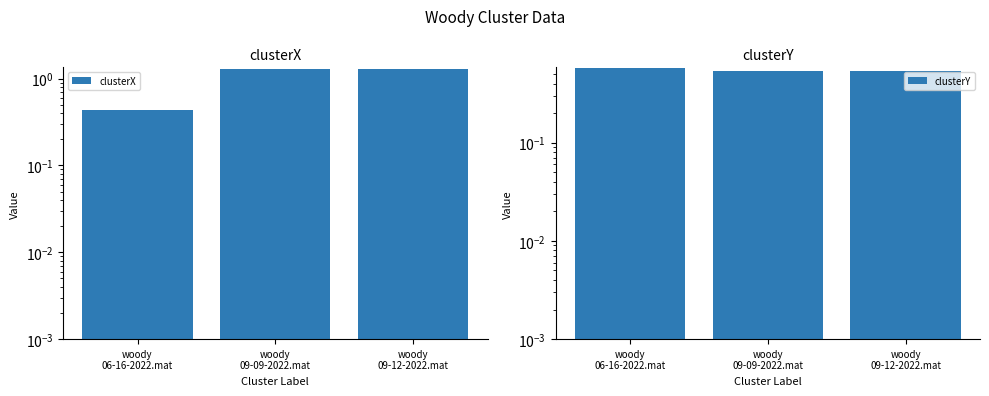

Which label corresponds to the largest value in the chart?

woody
09-09-2022.mat